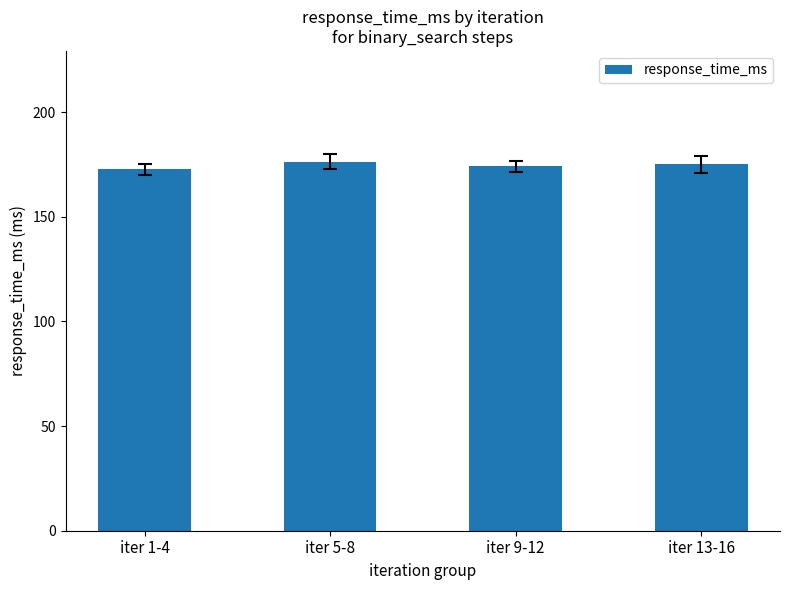

What is the change in value from iter 1-4 to iter 13-16?

+2.4